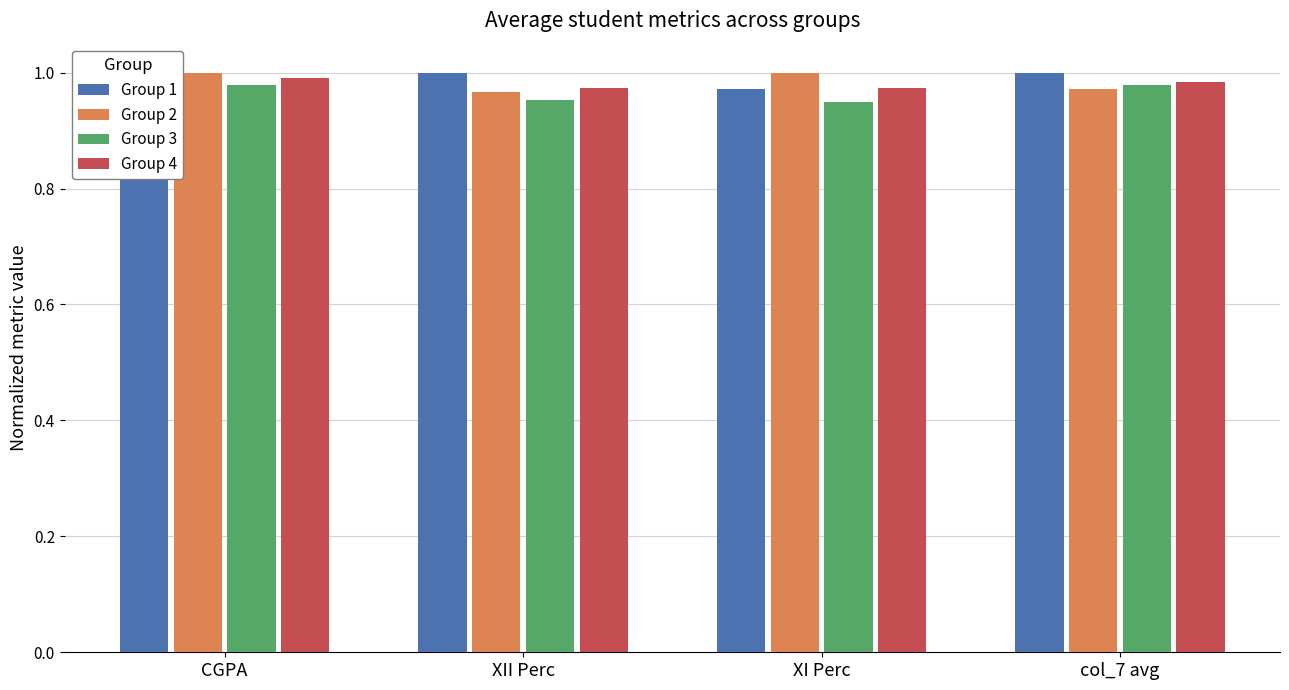

Rank the series by their average value, from highest to lowest.

Group 1, Group 2, Group 4, Group 3